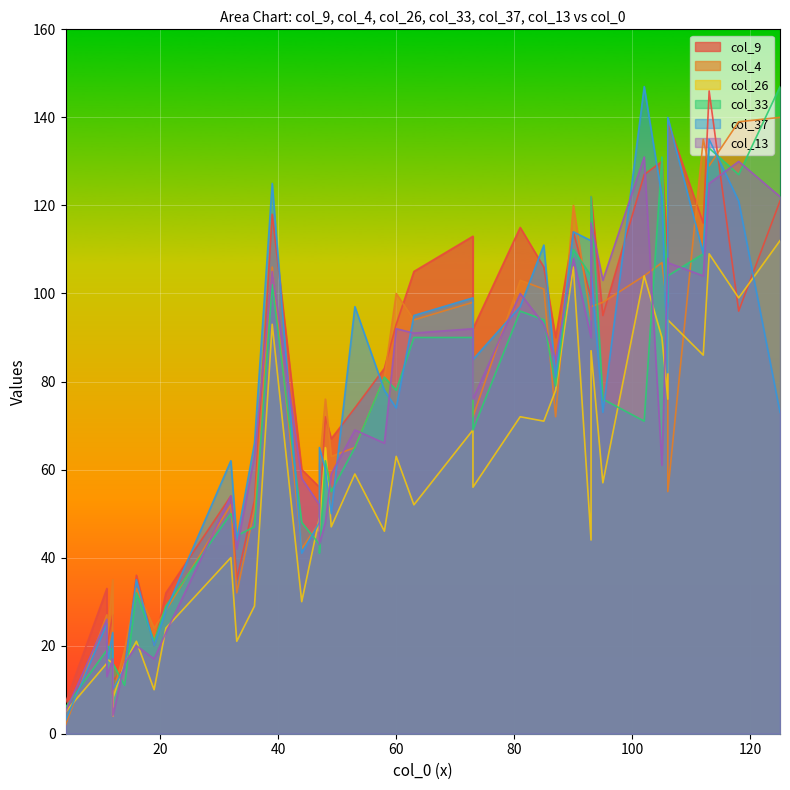

What are all the series names shown in the legend?

col_9, col_4, col_26, col_33, col_37, col_13